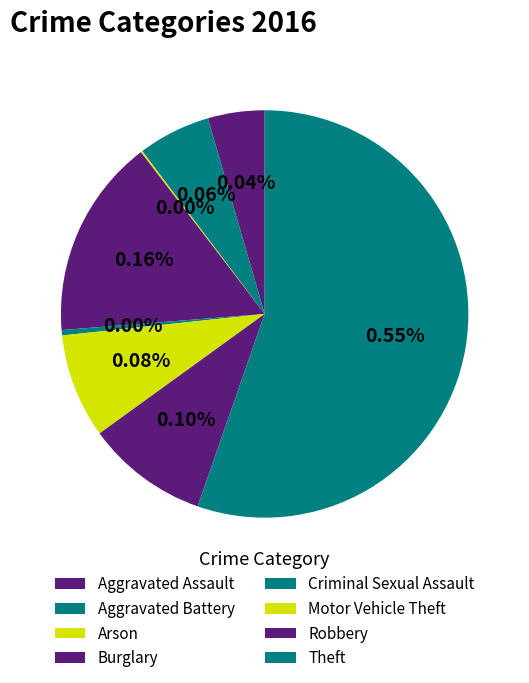

To the nearest percent, what is the combined percentage of Arson and Aggravated Battery?

6%